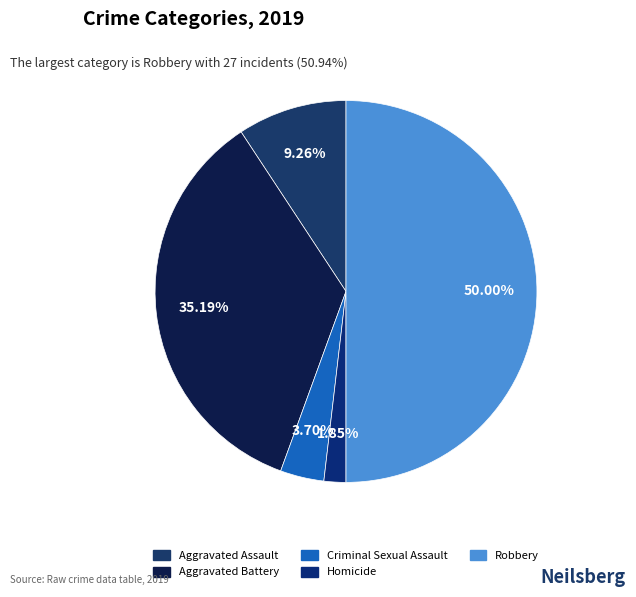

What is the smallest slice in the pie chart?

Homicide